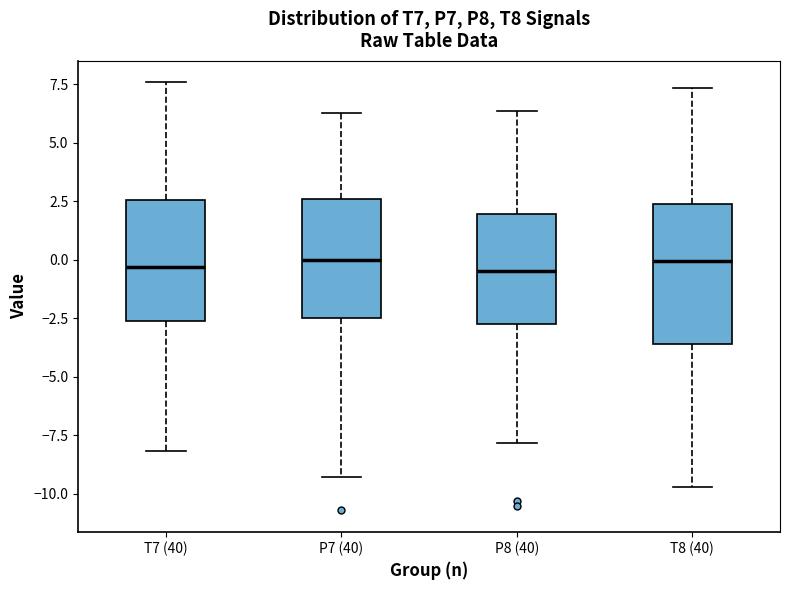

Comparing the boxes themselves (not the whiskers), which one is the tallest?

T8 (40)